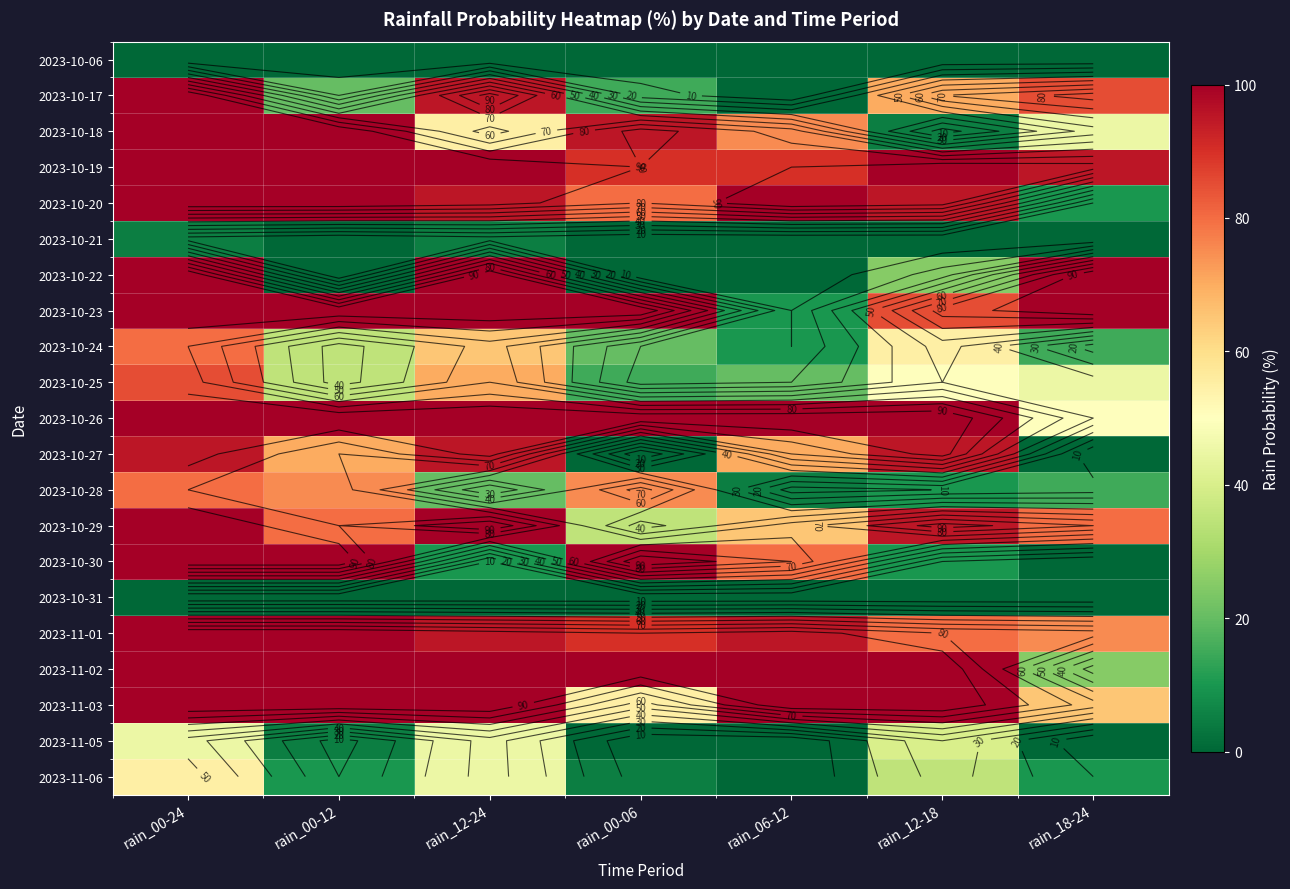

What value does the 2023-10-25 series have at rain_00-24, to the nearest 10?

80